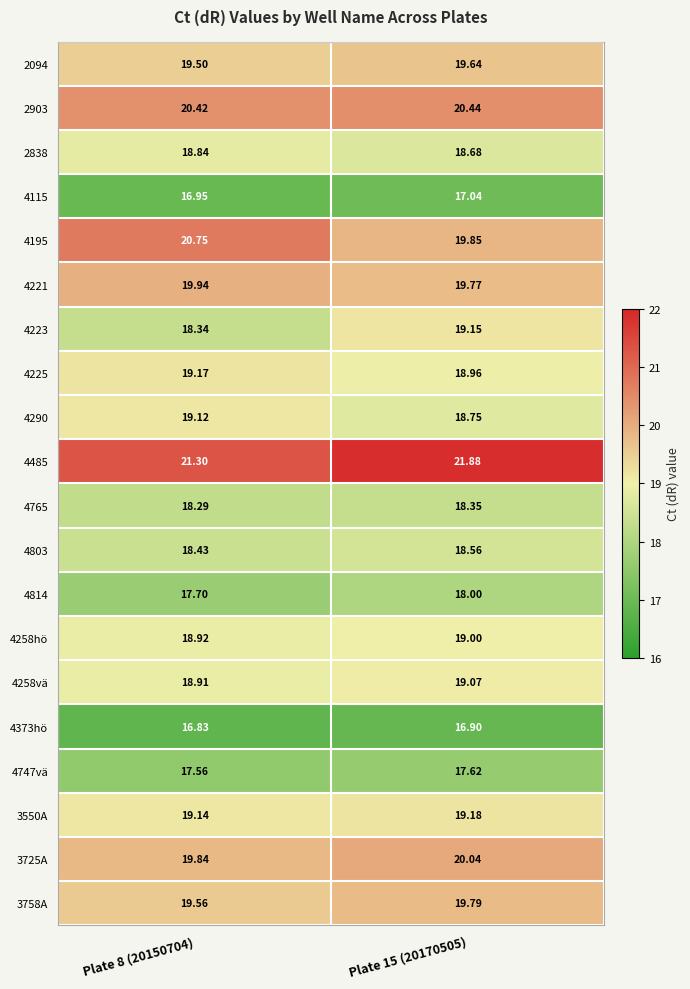

Is the value of 4373hö at Plate 8 (20150704) greater than the value of 2903 at Plate 8 (20150704)?

No